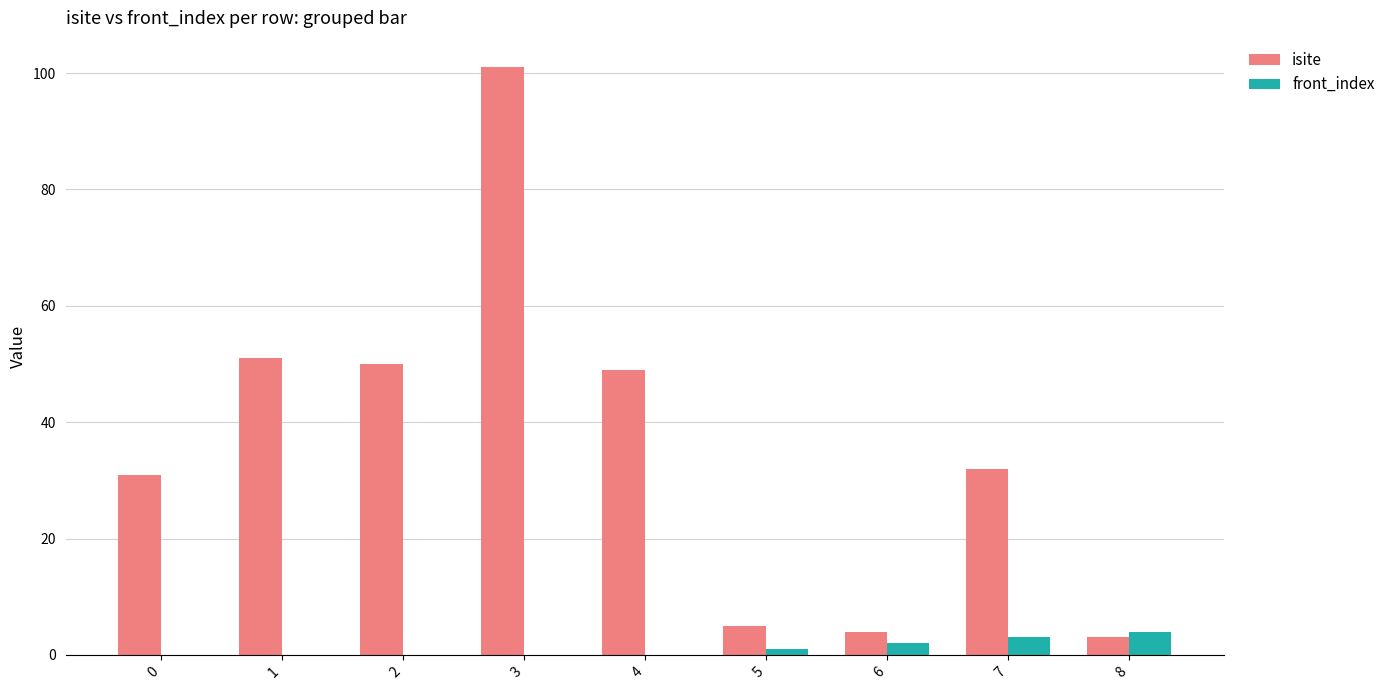

What is the maximum value shown in the chart?

101